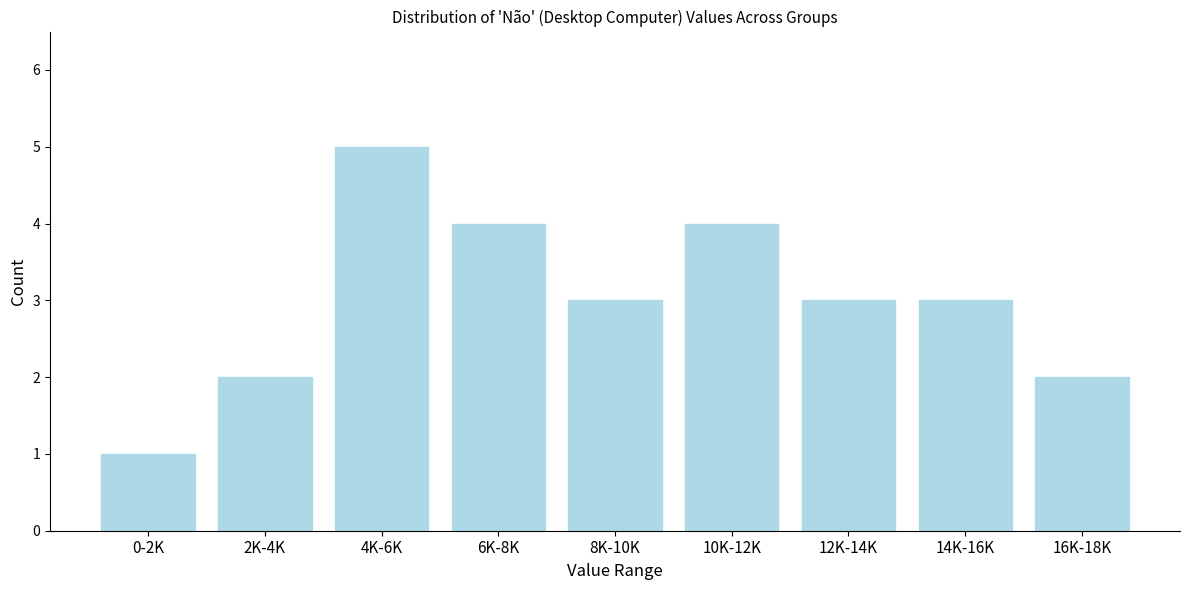

Reading left to right, list all the values displayed in this chart.

1	2	5	4	3	4	3	3	2